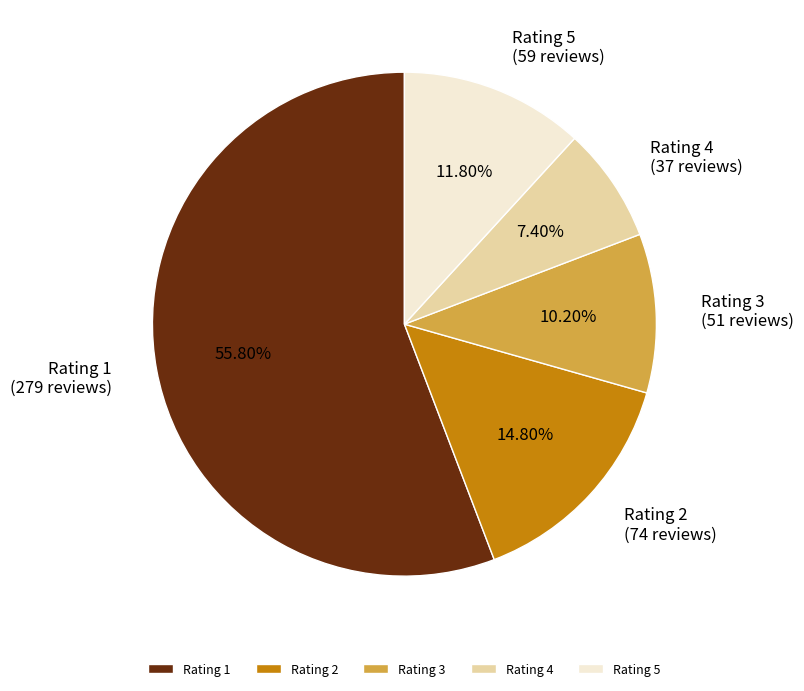

Is Rating 2 the majority of the pie?

No